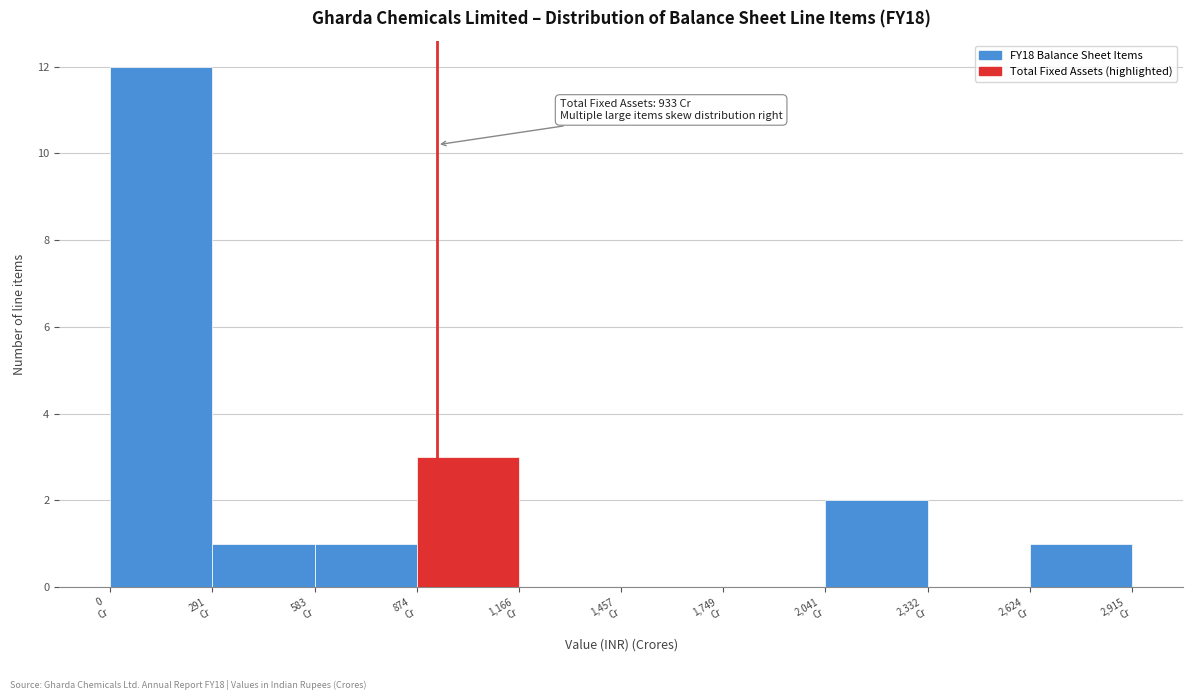

Which range on the x-axis has the tallest bar?

0 to 300